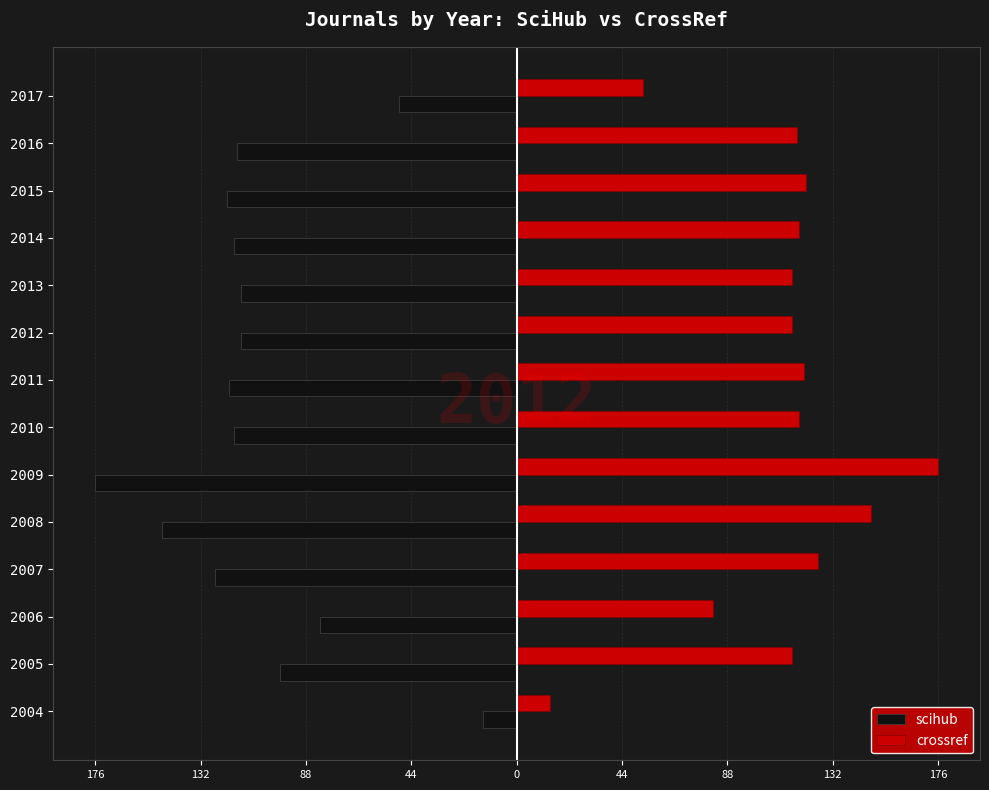

What are all the series names shown in the legend?

scihub, crossref